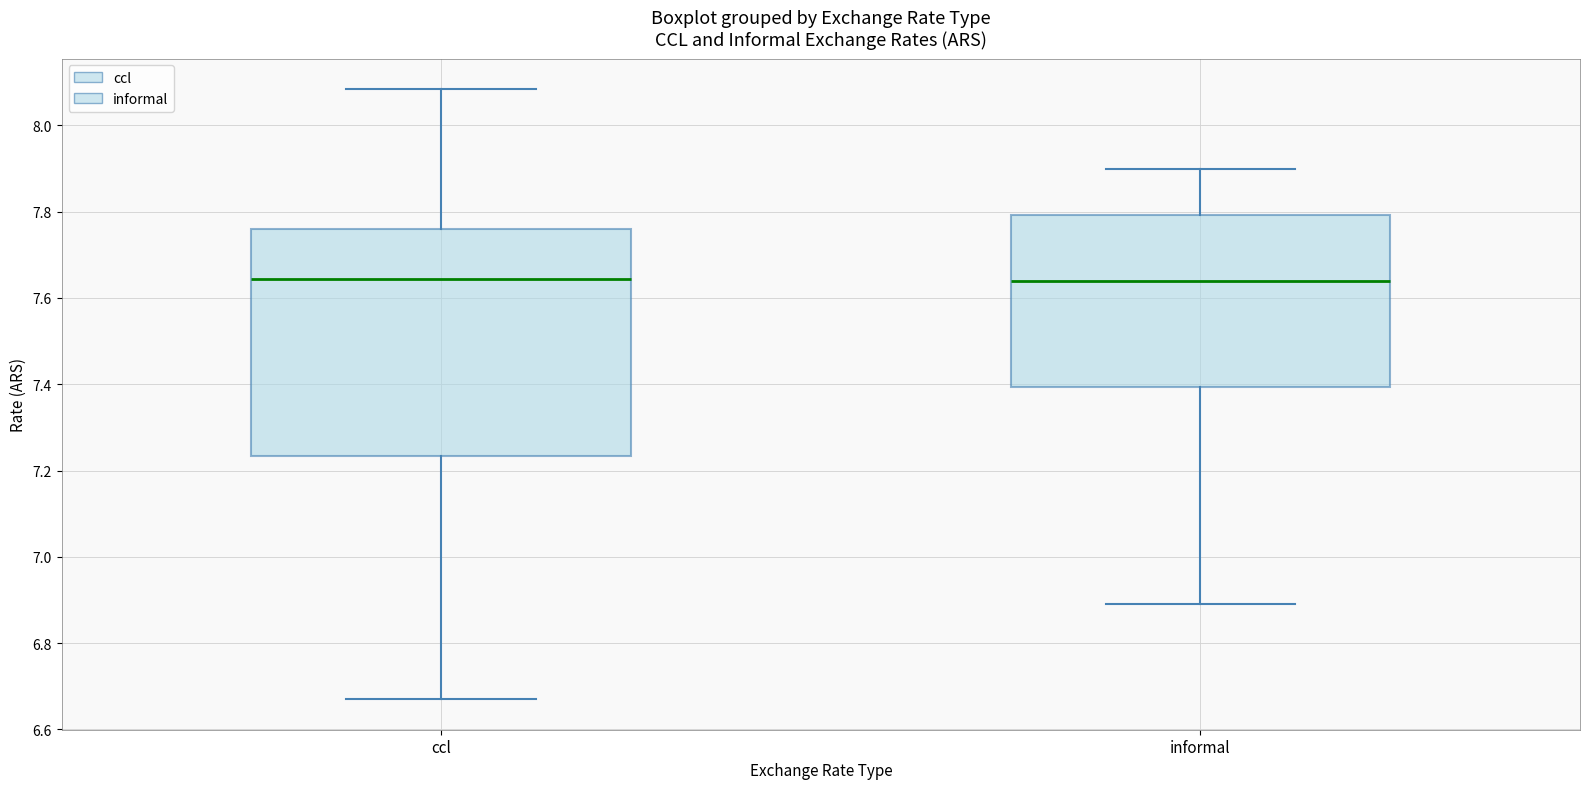

Reading left to right, read every box against the y-axis: the position of its median line, the range the box covers, and the ends of its whiskers. The values are not printed on the chart, so give them approximately, as read against the axis.

ccl: median 7.64, box 7.24 to 7.76, whiskers 6.66 to 8.08
informal: median 7.64, box 7.40 to 7.80, whiskers 6.90 to 7.90